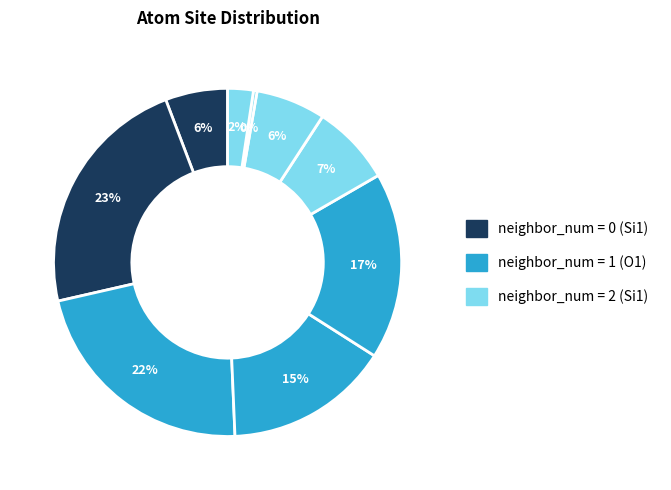

How many segments does this pie chart have?

9